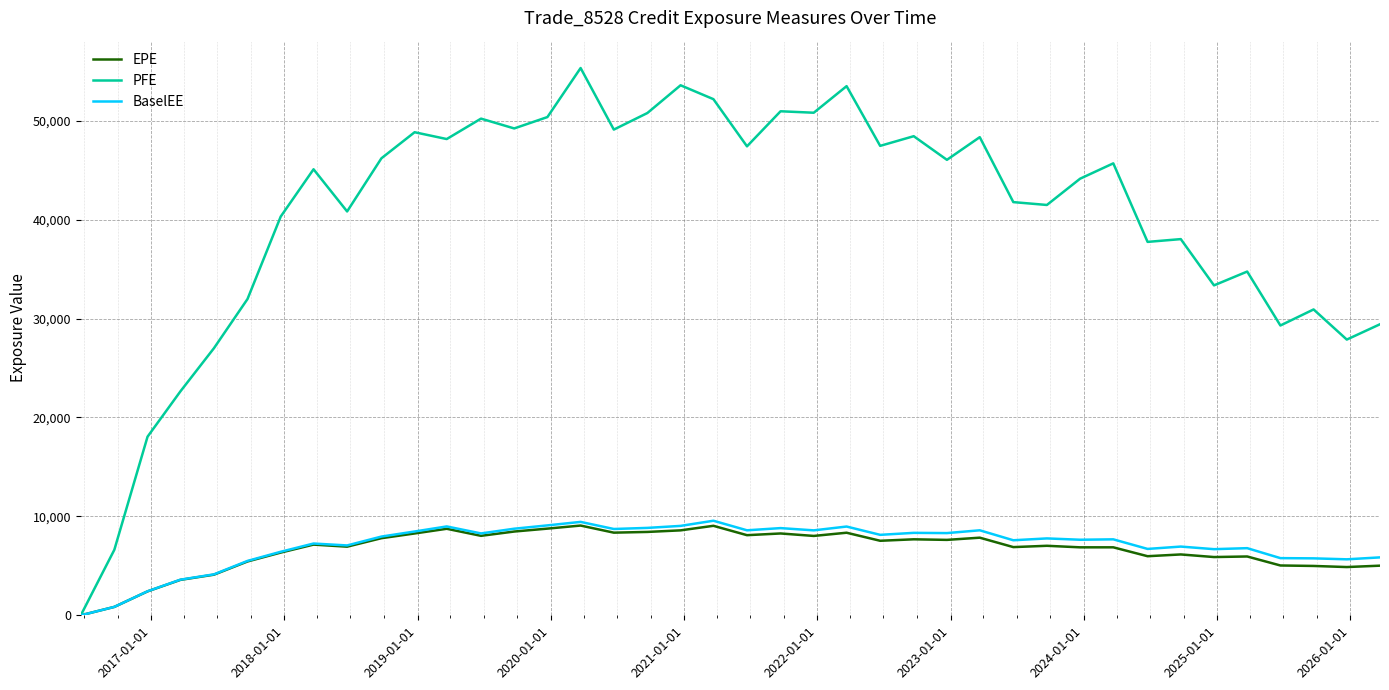

What is the greatest value displayed?

55324.2